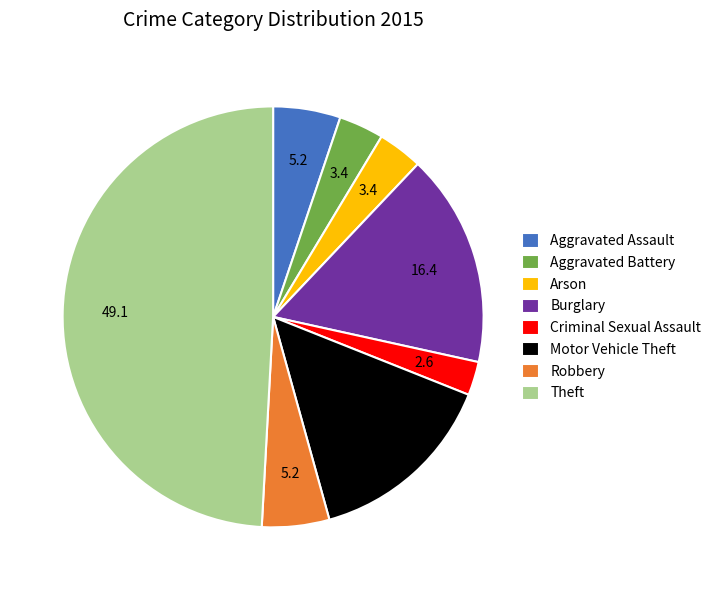

True or false: Arson accounts for 3% of the total.

True